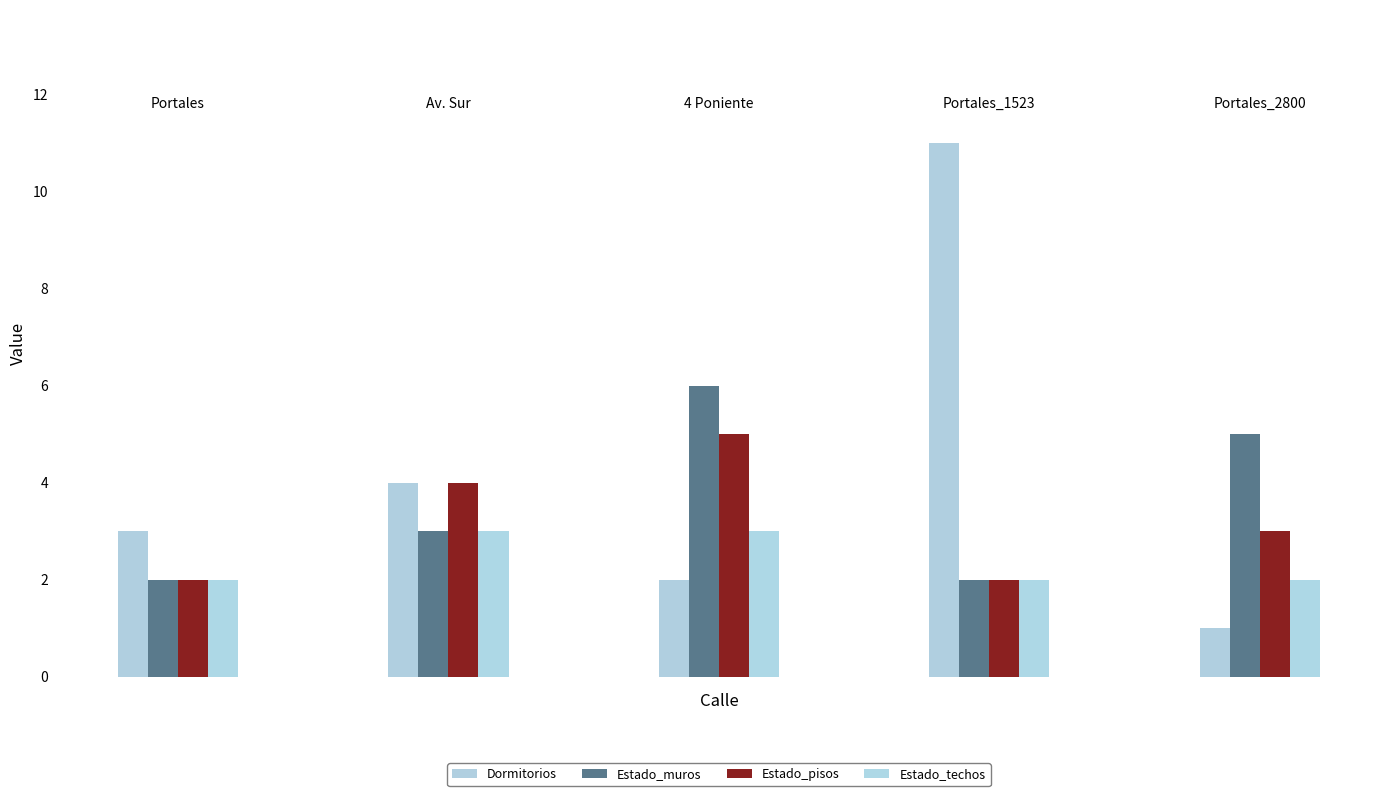

What is the value of the Estado_muros bar at the 3rd from the left?

6